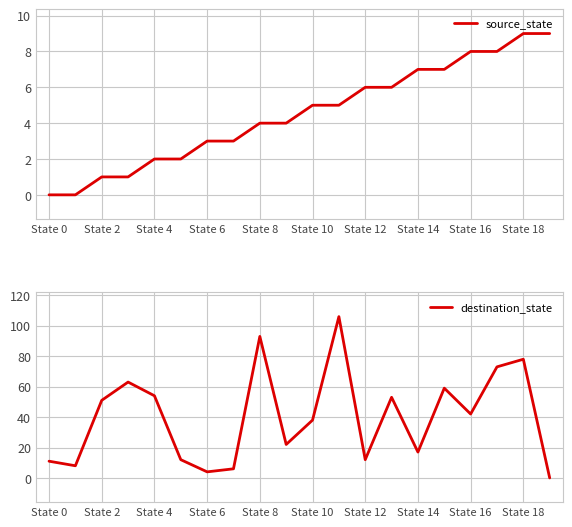

What is the sum of all source_state values?

90